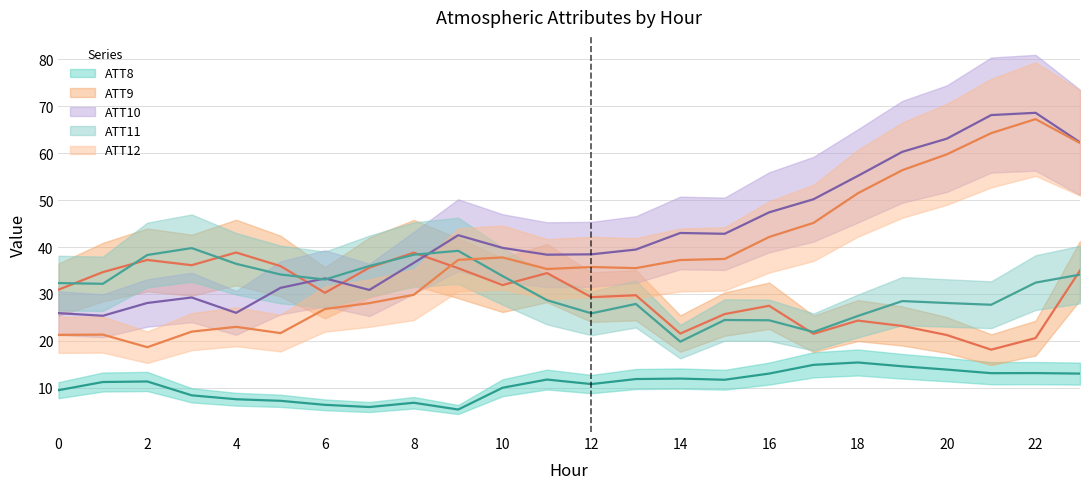

Reading left to right, what are all the values shown in this chart?

ATT8: 9.5	11.2	11.4	8.4	7.6	7.2	6.4	5.9	6.8	5.4	10.0	11.8	10.8	11.9	12.0	11.7	13.0	14.9	15.4	14.6	13.9	13.1	13.1	13.0
ATT9: 30.9	34.7	37.3	36.1	38.8	35.9	30.2	35.6	38.8	35.5	31.9	34.4	29.3	29.7	21.6	25.7	27.5	21.5	24.3	23.2	21.3	18.1	20.6	35.0
ATT10: 25.9	25.4	28.1	29.3	26.0	31.3	33.3	30.9	36.6	42.5	39.8	38.4	38.4	39.5	43.0	42.8	47.4	50.2	55.2	60.3	63.1	68.1	68.6	62.3
ATT11: 32.3	32.2	38.3	39.8	36.4	34.1	33.1	36.0	38.4	39.2	33.8	28.7	25.9	27.9	19.8	24.5	24.4	21.9	25.3	28.5	28.1	27.7	32.4	34.1
ATT12: 21.3	21.3	18.7	22.0	23.0	21.7	26.8	28.0	29.8	37.3	37.8	35.3	35.7	35.5	37.2	37.5	42.1	45.1	51.5	56.4	59.7	64.3	67.3	62.2